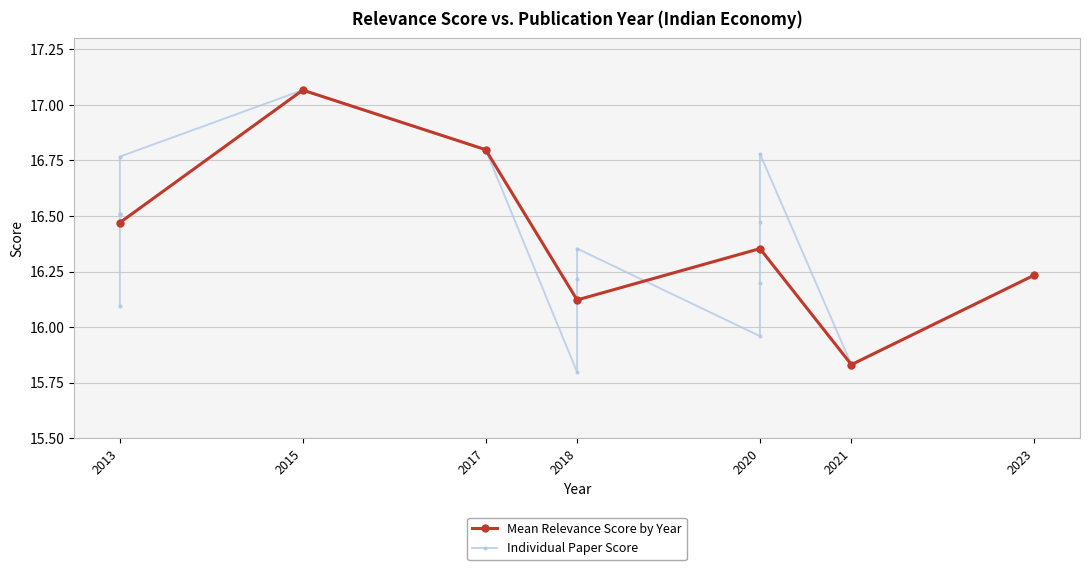

What is the value of the Mean Relevance Score by Year point at the 3rd from the left?

16.8